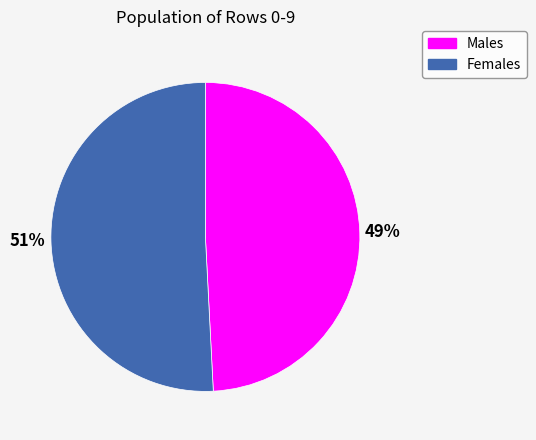

What percentage is the Females slice, to the nearest percent?

51%